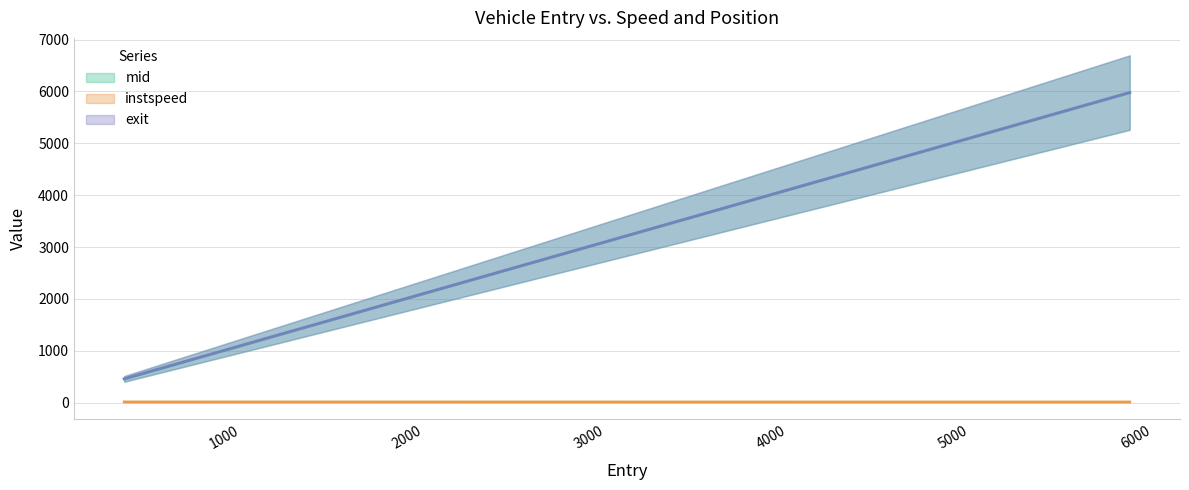

The value of exit at 450.5099821040042 is 460.5. True or false?

True